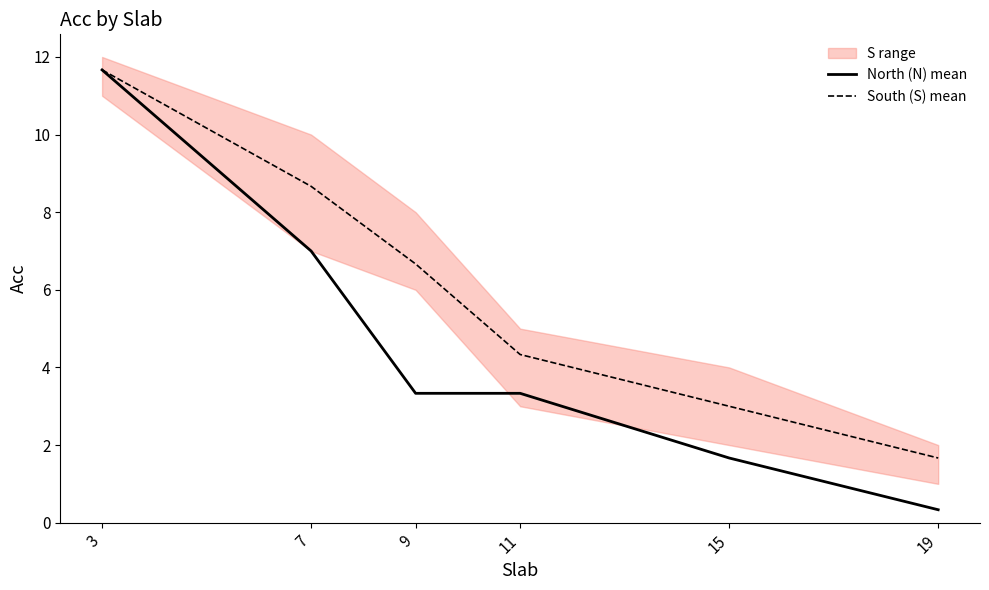

Where is South (S) mean nearest to the value 6?

9